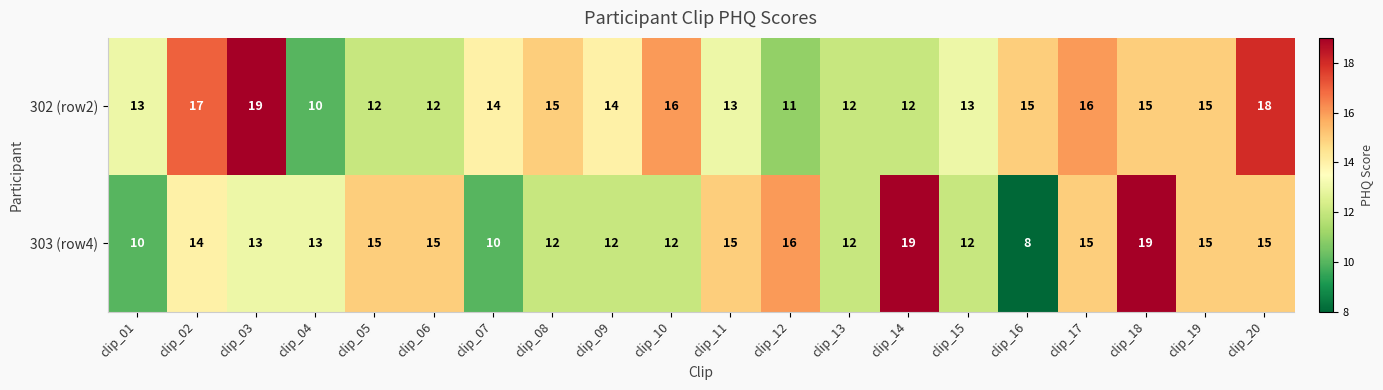

Rank the series at clip_12 from highest to lowest value.

303 (row4), 302 (row2)